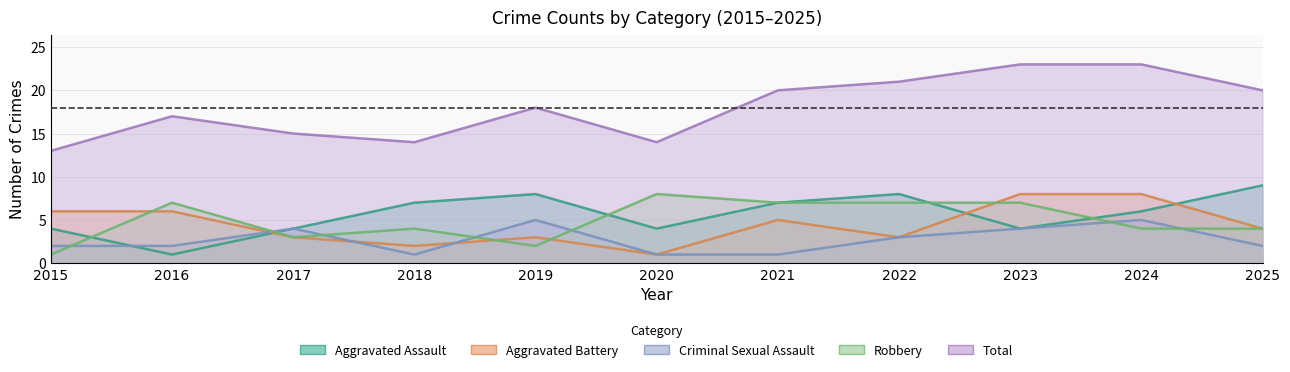

Rank the series at 2017 from lowest to highest value.

Aggravated Battery, Robbery, Aggravated Assault, Criminal Sexual Assault, Total